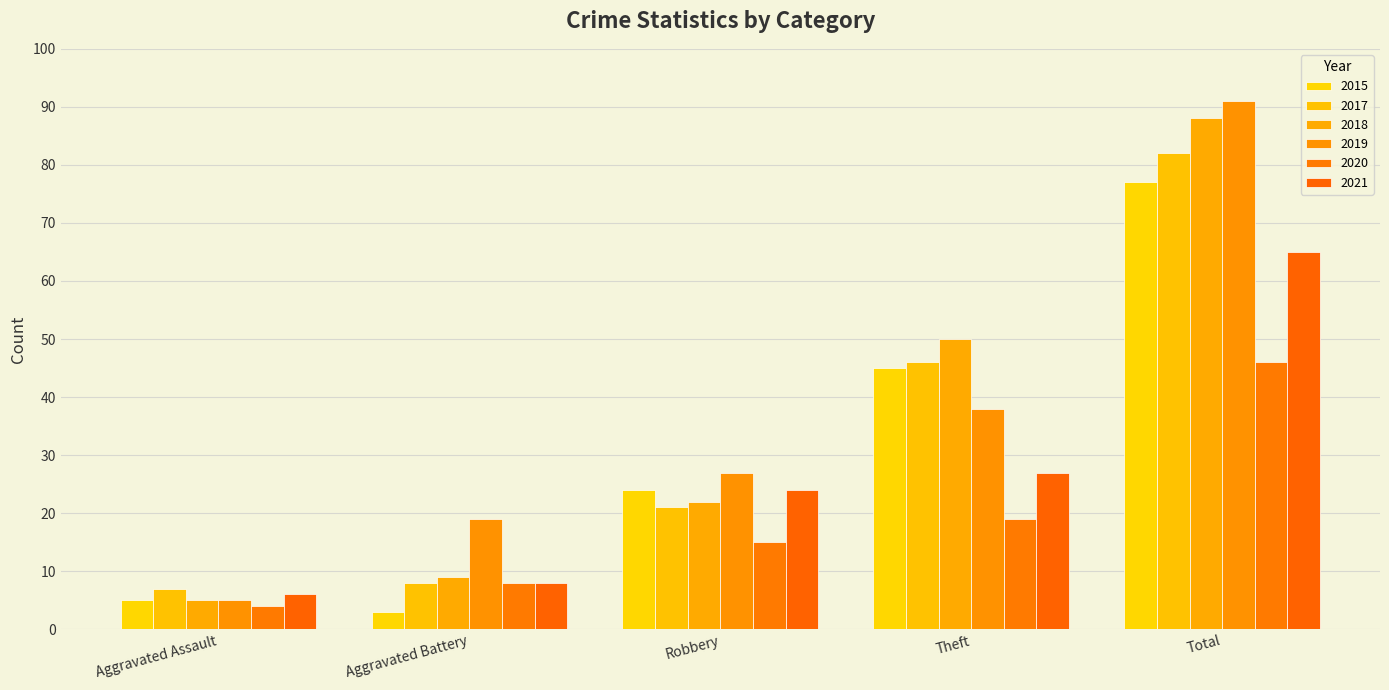

What is the label of the 3rd bar from the right?

Robbery